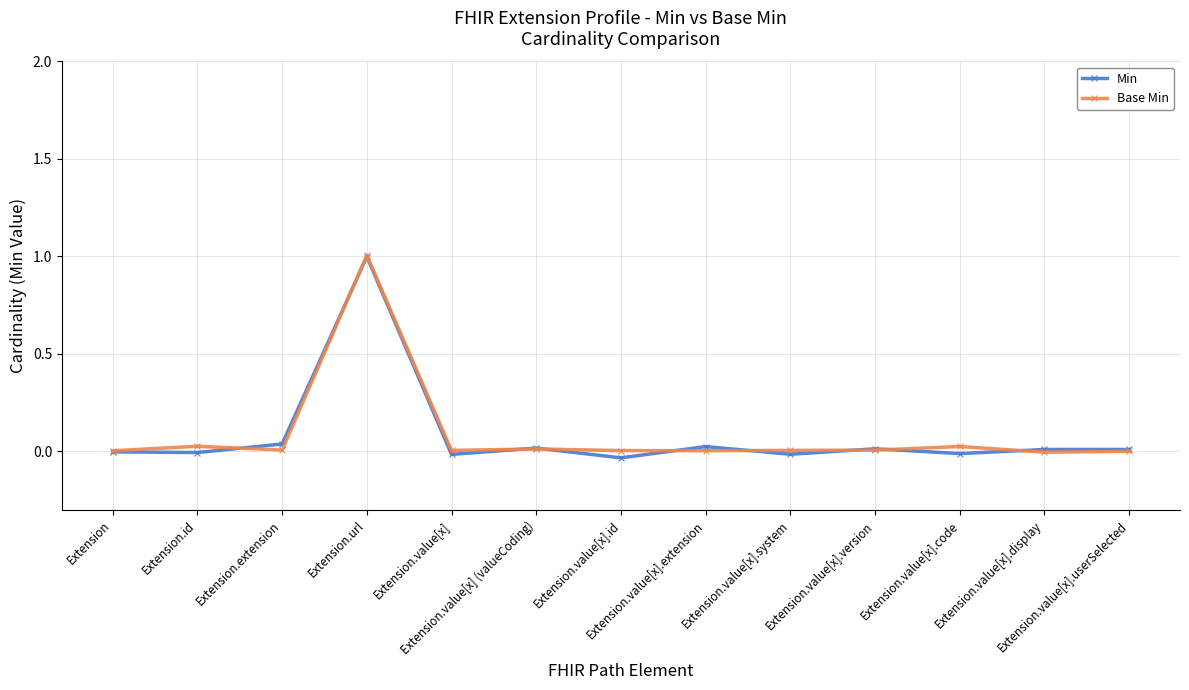

Between which two adjacent categories do Min and Base Min first intersect?

Extension.id and Extension.extension